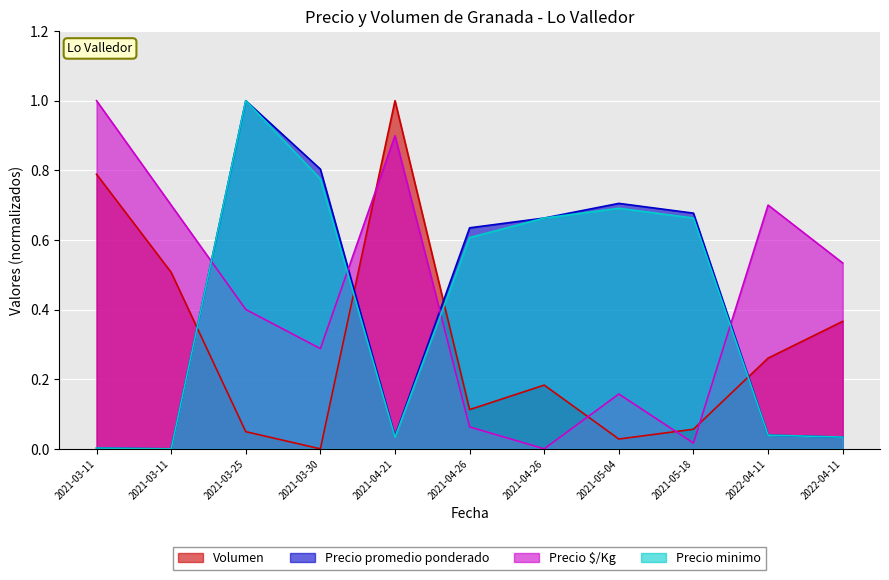

Where is Volumen nearest to the value 0?

2021-03-30